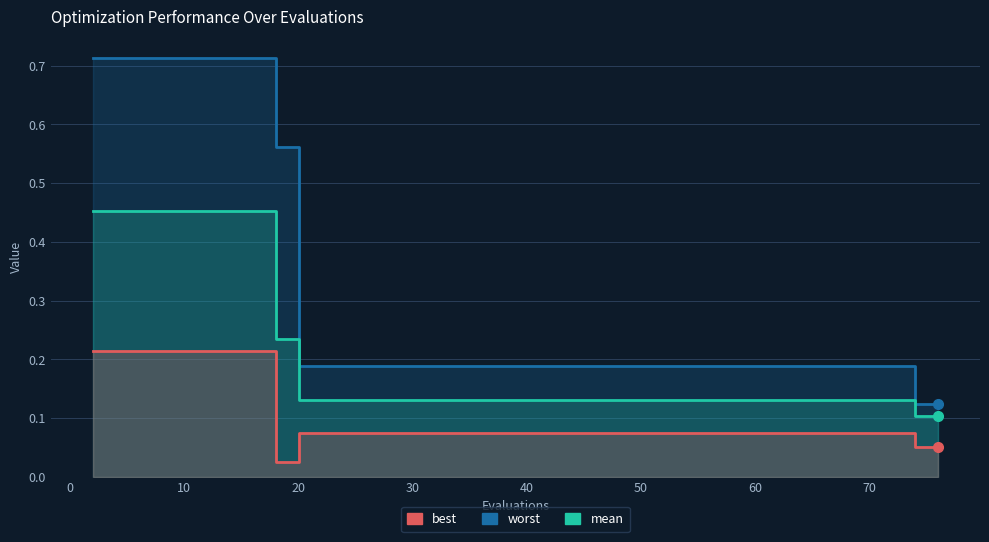

Rank the series by their maximum value, from lowest to highest.

best, mean, worst